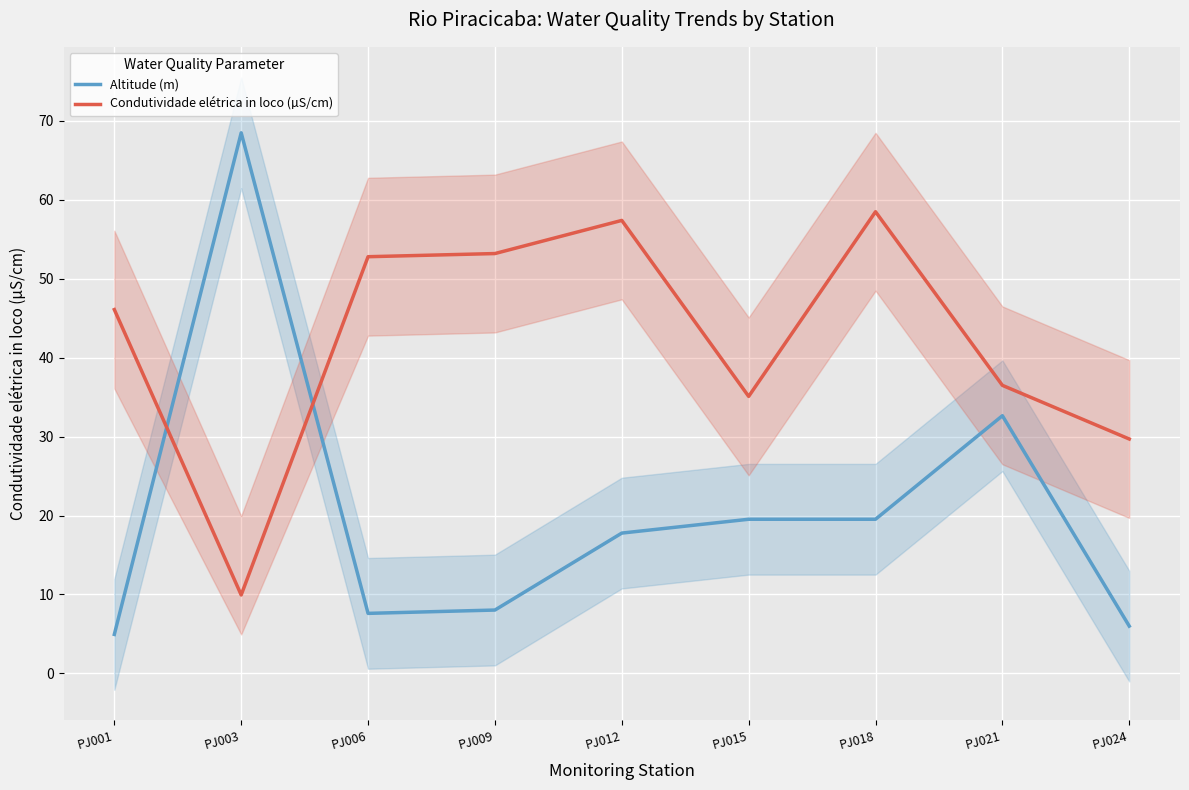

Between PJ009 and PJ018, which series saw the biggest shift?

Altitude (m)